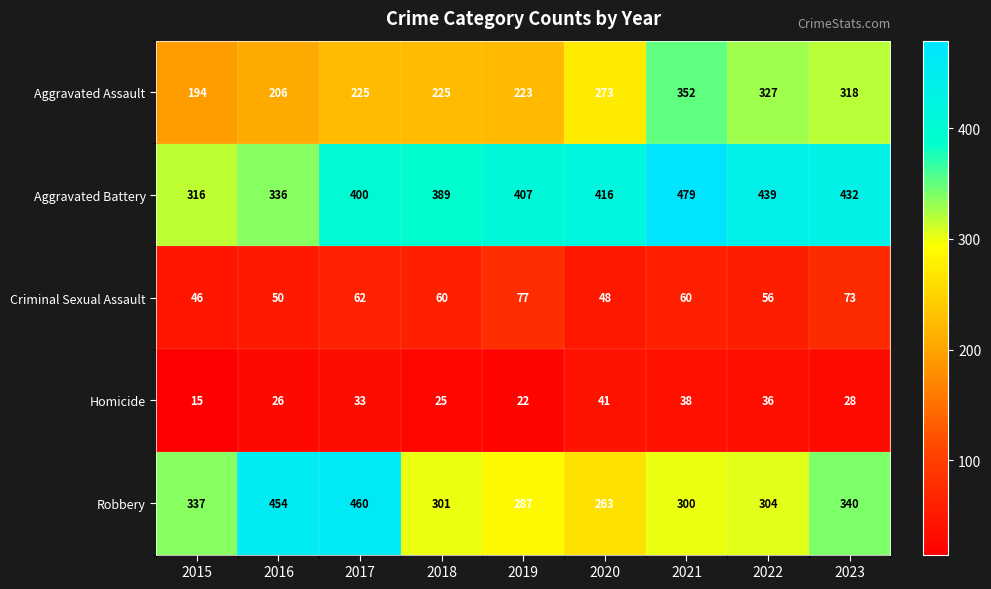

Rank the series at 2016 from lowest to highest value.

Homicide, Criminal Sexual Assault, Aggravated Assault, Aggravated Battery, Robbery